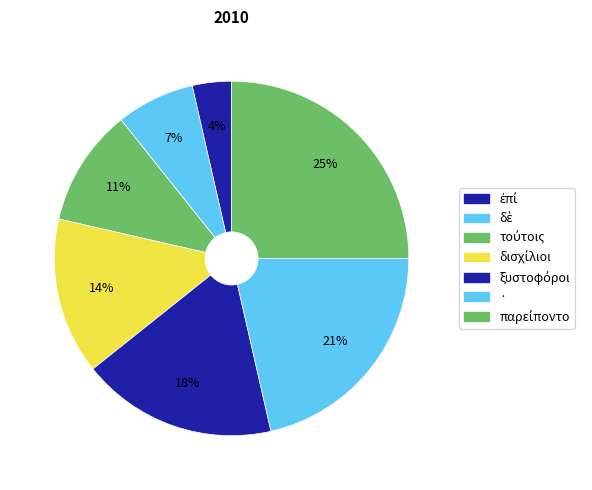

To the nearest percent, what percentage of the pie is ·?

21%